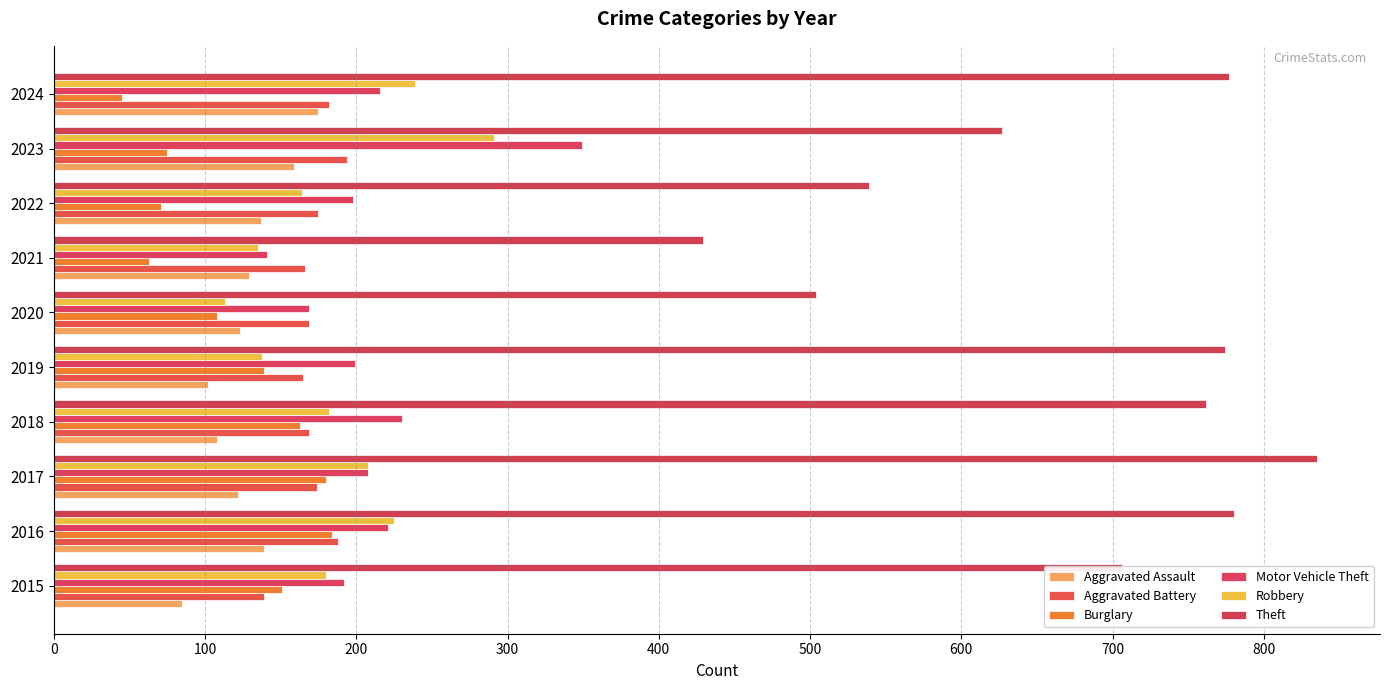

How many values in the Burglary series are below 139?

5